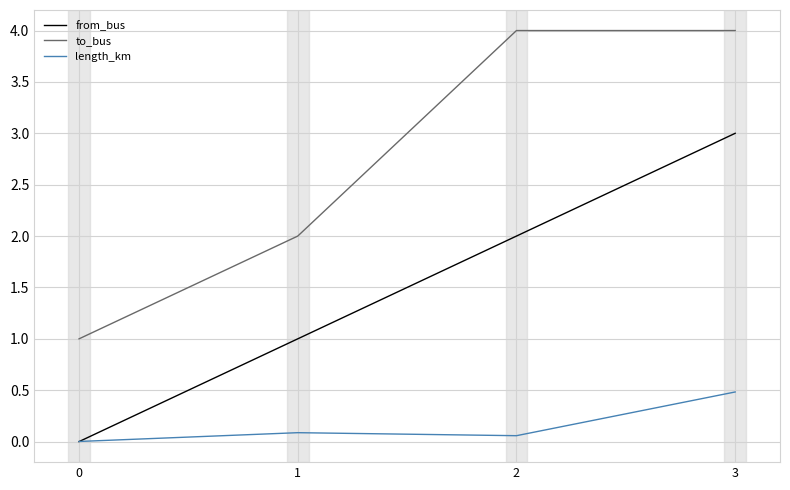

True or false: length_km and to_bus intersect in this chart.

False